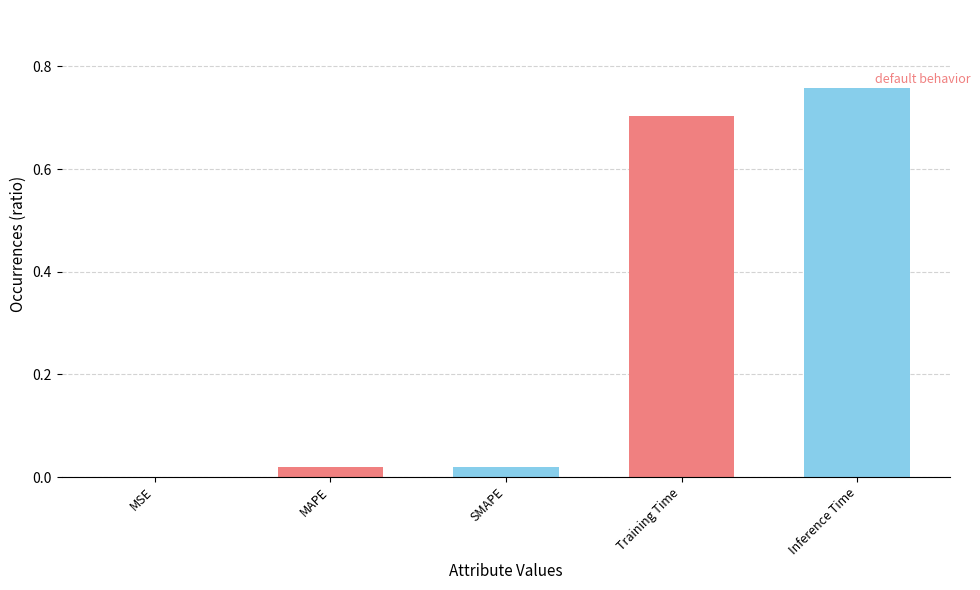

Are the bars grouped side by side (vs. stacked)?

No